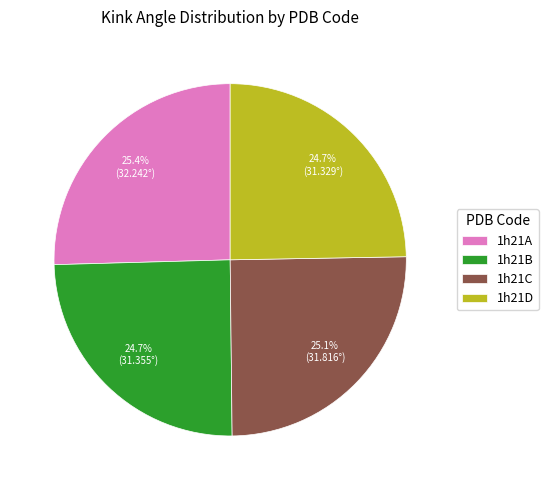

Do 1h21A and 1h21D together represent more than half of the pie?

Yes